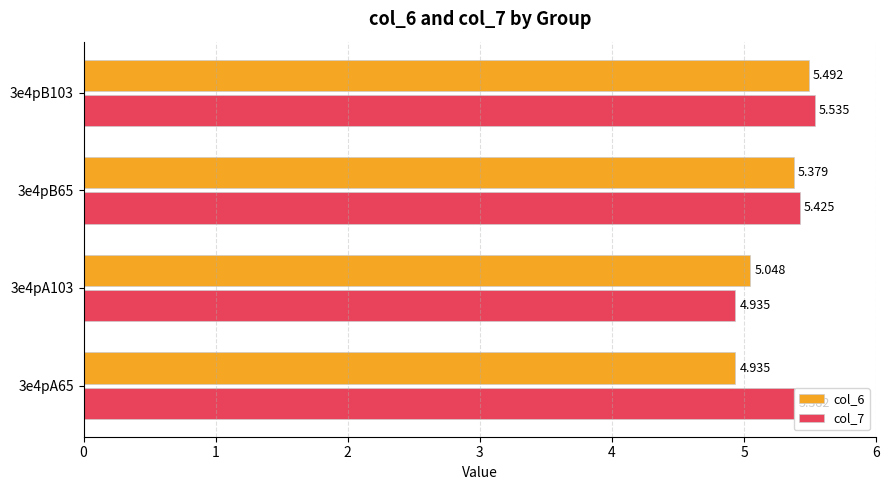

Reading left to right, list all the values displayed in this chart.

col_6: 4.9	5.0	5.4	5.5
col_7: 5.4	4.9	5.4	5.5